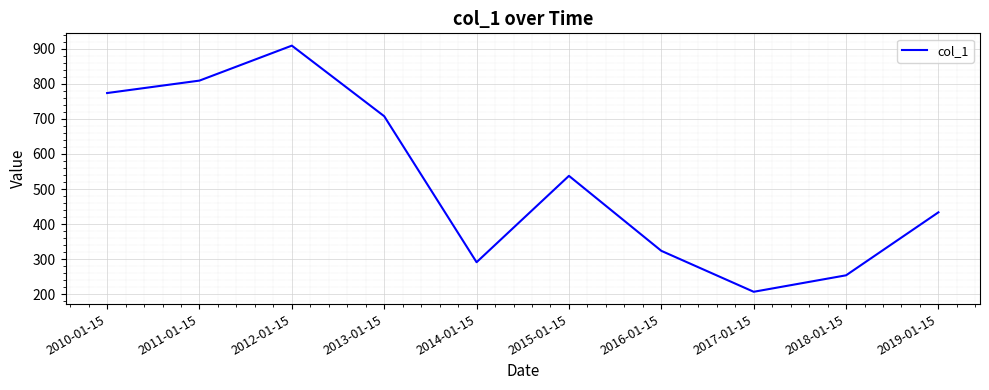

Between 2011-01-15 and 2015-01-15, which is larger?

2011-01-15